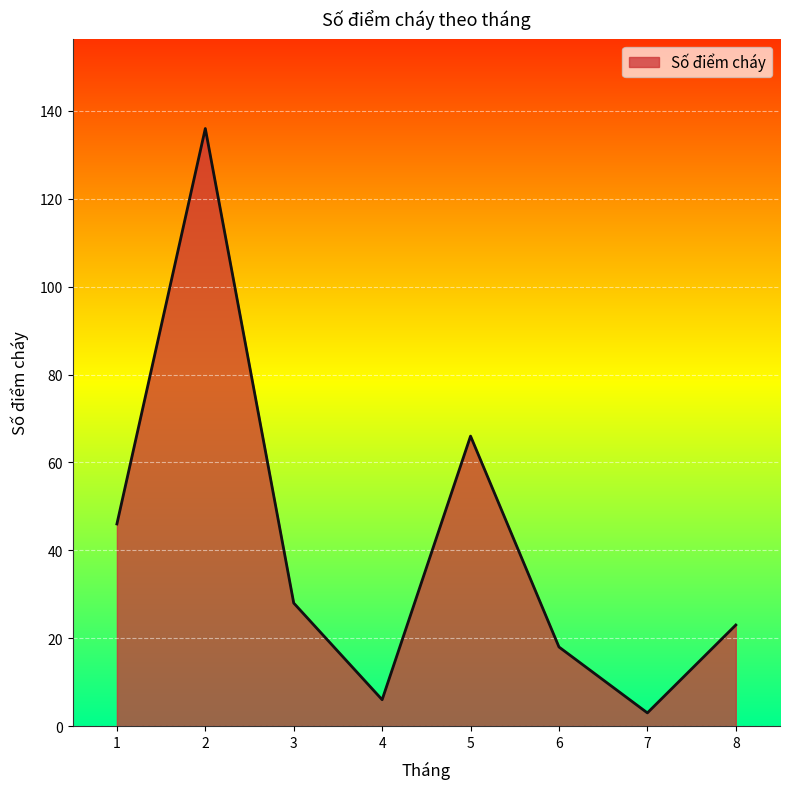

List the labels in order of value, smallest first.

7, 4, 6, 8, 3, 1, 5, 2